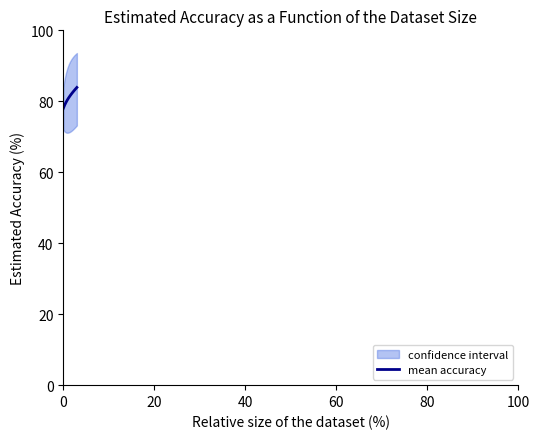

What is the lowest value of the mean accuracy series?

78.0